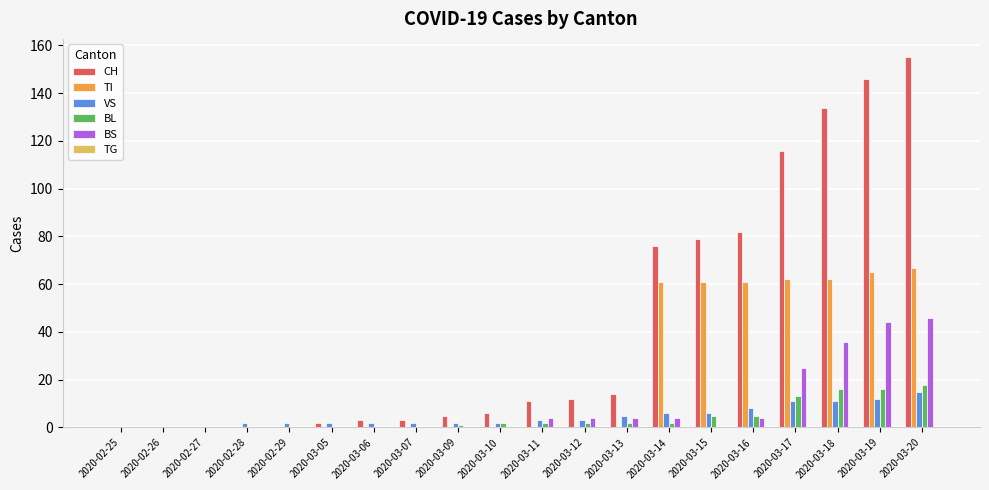

At which category is the sum across all series the highest?

2020-03-20